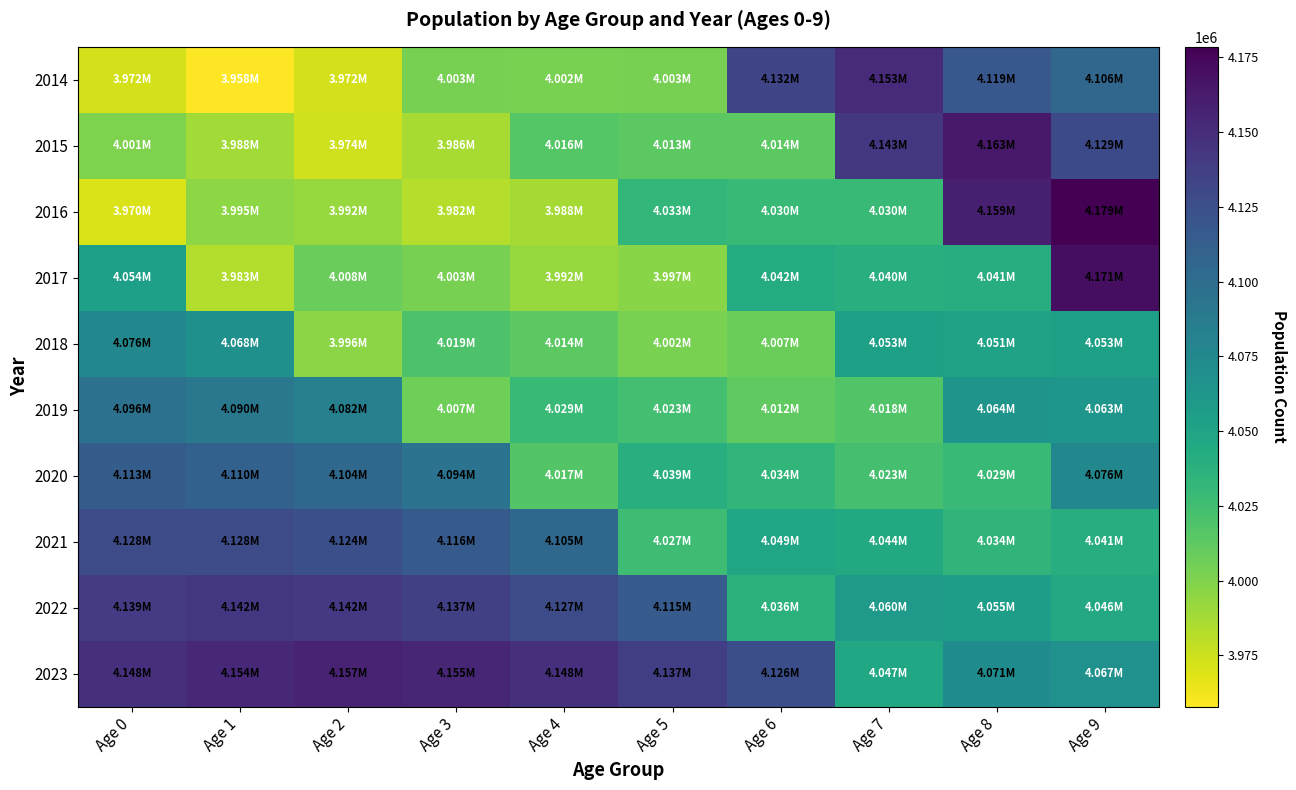

Reading right to left, transcribe all the data shown in this chart.

2014: Age 9=4105776	Age 8=4118628	Age 7=4152653	Age 6=4132455	Age 5=4002977	Age 4=4001929	Age 3=4003272	Age 2=3972081	Age 1=3957864	Age 0=3971847
2015: Age 9=4129322	Age 8=4163270	Age 7=4142998	Age 6=4013790	Age 5=4013264	Age 4=4015656	Age 3=3986357	Age 2=3974109	Age 1=3988161	Age 0=4000831
2016: Age 9=4178524	Age 8=4159114	Age 7=4029991	Age 6=4029655	Age 5=4032515	Age 4=3987656	Age 3=3982074	Age 2=3992154	Age 1=3995008	Age 0=3970145
2017: Age 9=4170685	Age 8=4041063	Age 7=4040047	Age 6=4042440	Age 5=3997392	Age 4=3992207	Age 3=4003478	Age 2=4008116	Age 1=3982964	Age 0=4054035
2018: Age 9=4052752	Age 8=4051175	Age 7=4052927	Age 6=4007421	Age 5=4001995	Age 4=4013649	Age 3=4019345	Age 2=3995888	Age 1=4068172	Age 0=4075563
2019: Age 9=4062890	Age 8=4064123	Age 7=4017972	Age 6=4012057	Age 5=4023461	Age 4=4029427	Age 3=4006967	Age 2=4082231	Age 1=4089881	Age 0=4095614
2020: Age 9=4075879	Age 8=4029209	Age 7=4022626	Age 6=4033531	Age 5=4039164	Age 4=4016919	Age 3=4094281	Age 2=4104058	Age 1=4110117	Age 0=4113164
2021: Age 9=4040982	Age 8=4033860	Age 7=4044099	Age 6=4049172	Age 5=4026556	Age 4=4105035	Age 3=4116205	Age 2=4124416	Age 1=4127842	Age 0=4127525
2022: Age 9=4045609	Age 8=4055322	Age 7=4059689	Age 6=4036489	Age 5=4115321	Age 4=4127020	Age 3=4136660	Age 2=4142254	Age 1=4142382	Age 0=4139039
2023: Age 9=4067066	Age 8=4070870	Age 7=4046953	Age 6=4125778	Age 5=4137347	Age 4=4147538	Age 3=4154588	Age 2=4156909	Age 1=4154076	Age 0=4147758